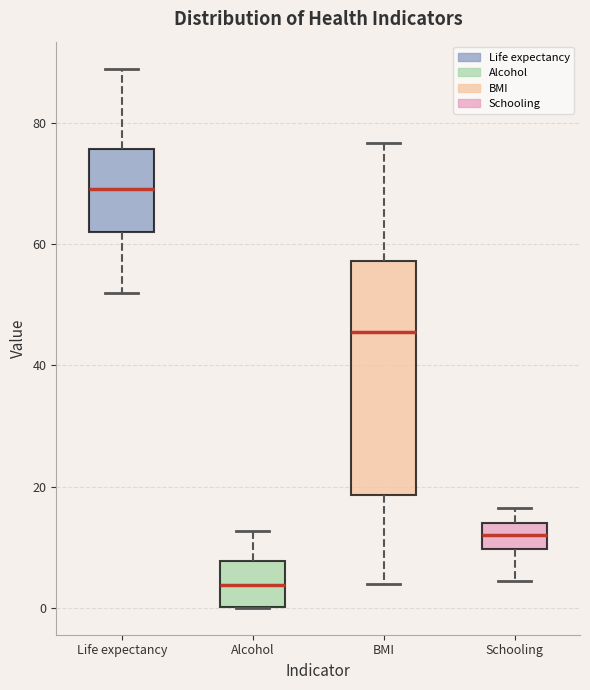

Where does the median line of the box for Alcohol sit on the y-axis? The values are not printed on the chart, so give them approximately, as read against the axis.

4